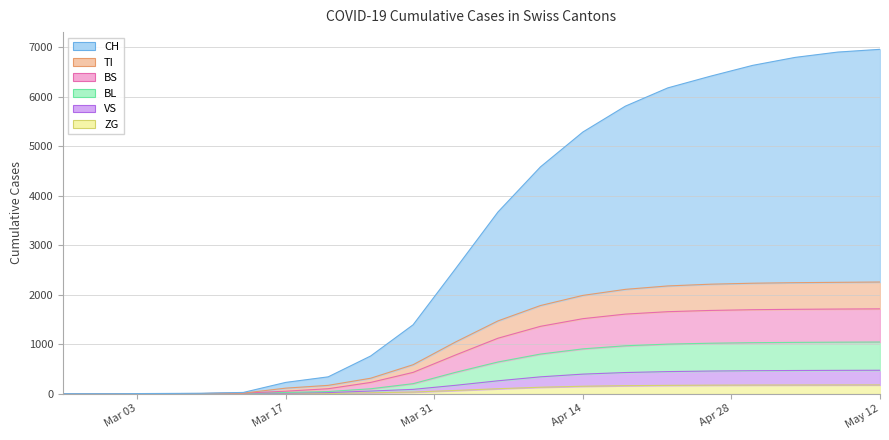

True or false: TI has more than 2 points higher than both neighbors.

False